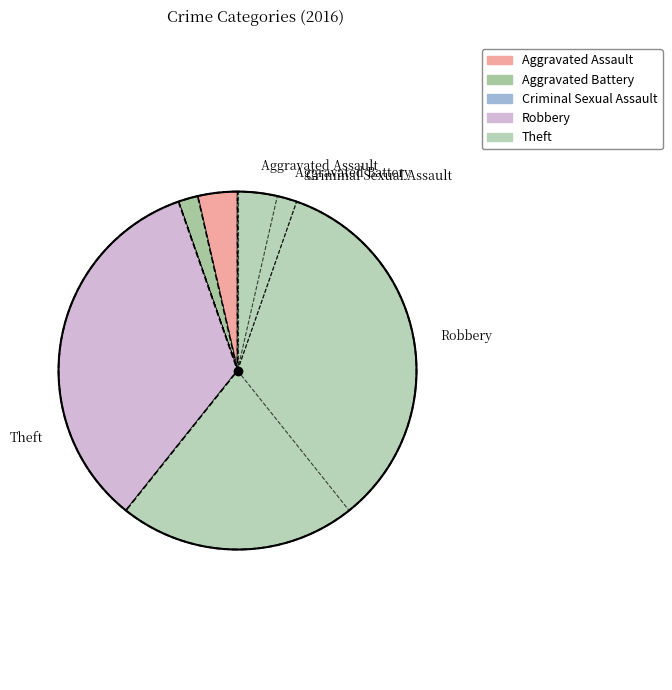

Which category has the biggest portion of the pie?

Theft